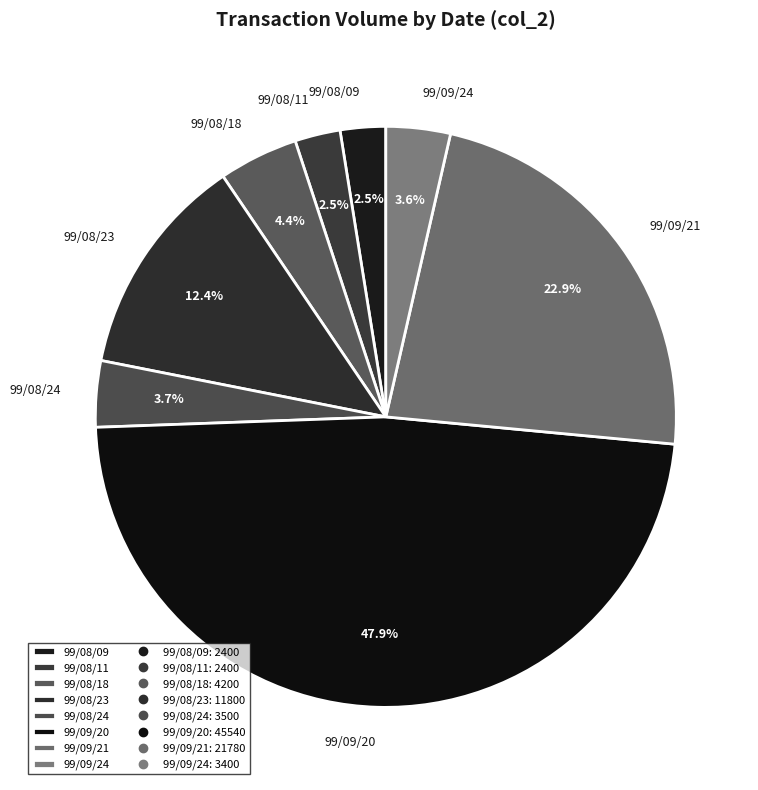

What percentage is the 99/09/20 slice, to the nearest percent?

48%